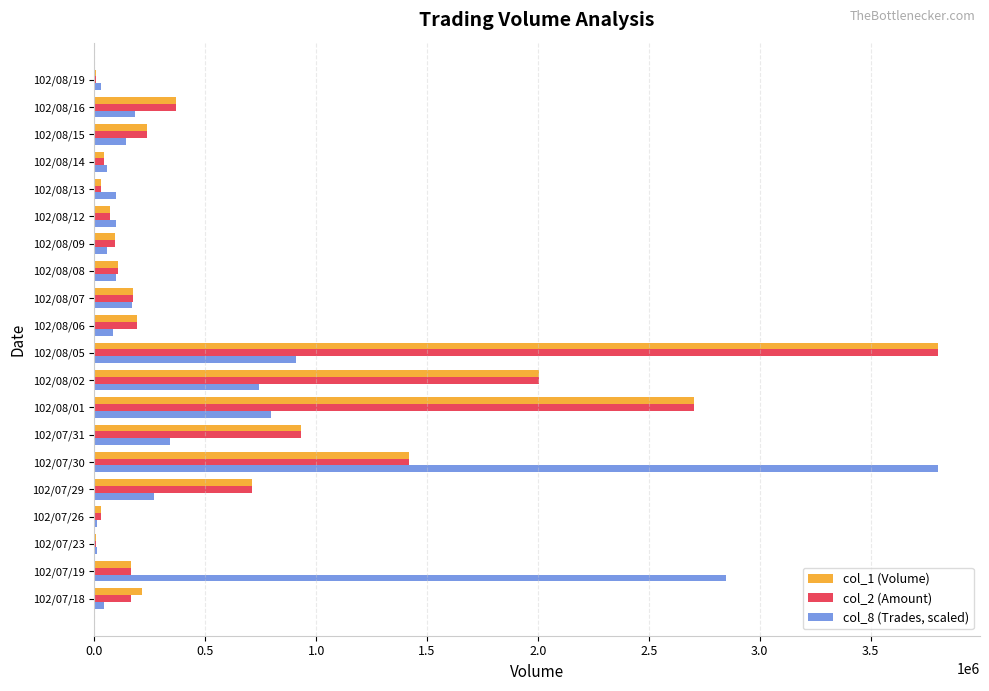

What is the sum of the col_2 (Amount) values at 102/07/30 and 102/08/07?

1594640.0